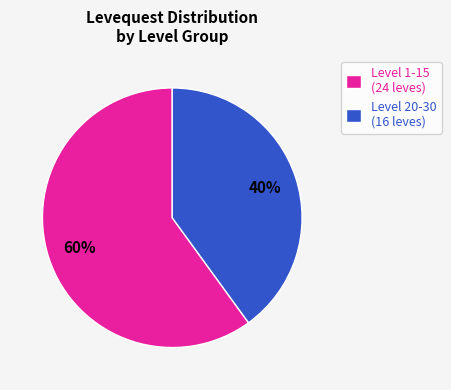

To the nearest percent, what portion does Level 20-30 (16 leves) represent?

40%